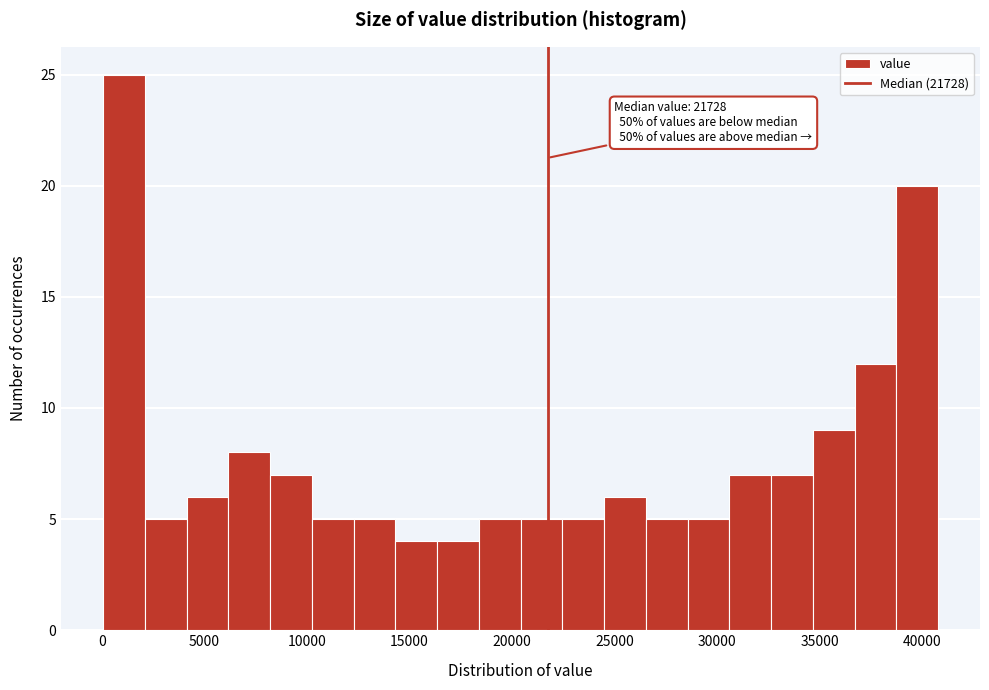

Which range on the x-axis has the tallest bar?

0 to 2000